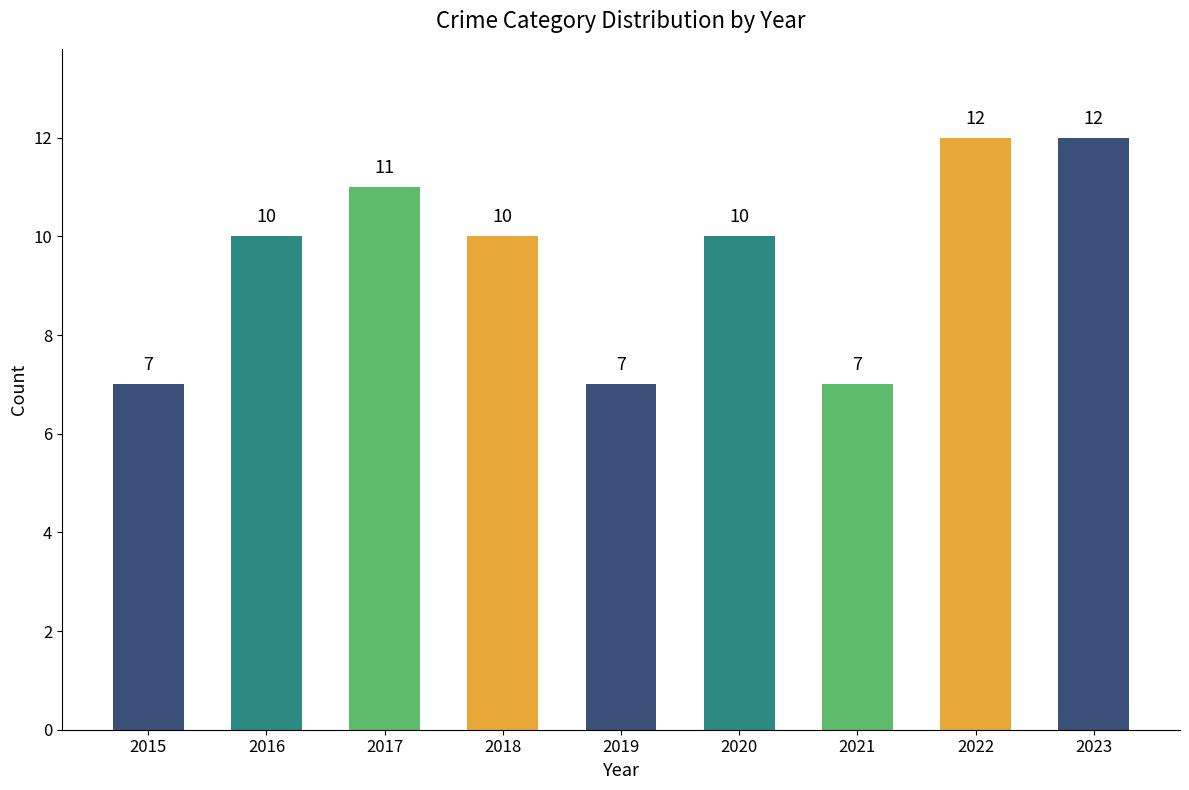

What is the maximum value shown in the chart?

12